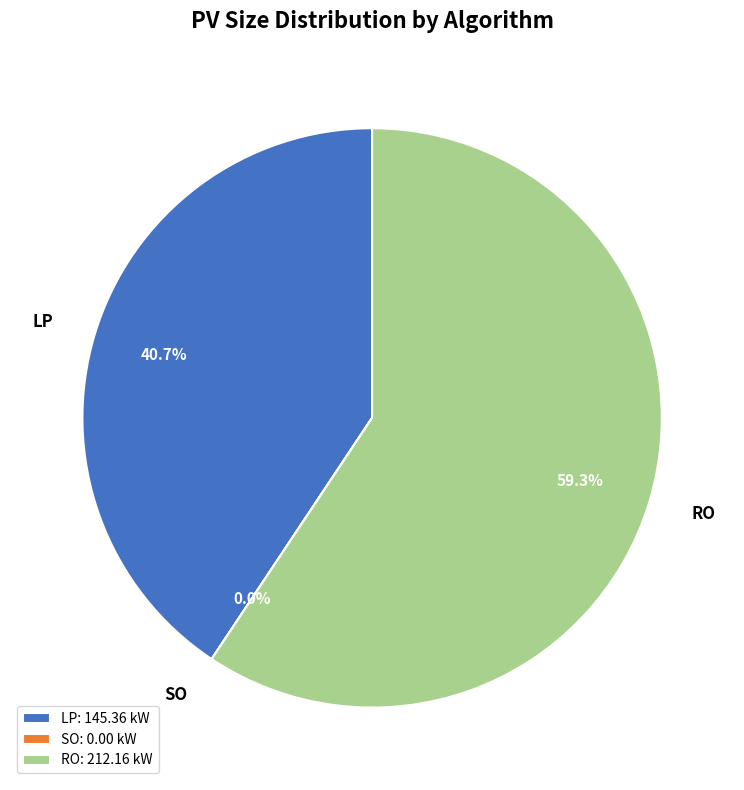

Is it true that RO is 59% of the pie?

True